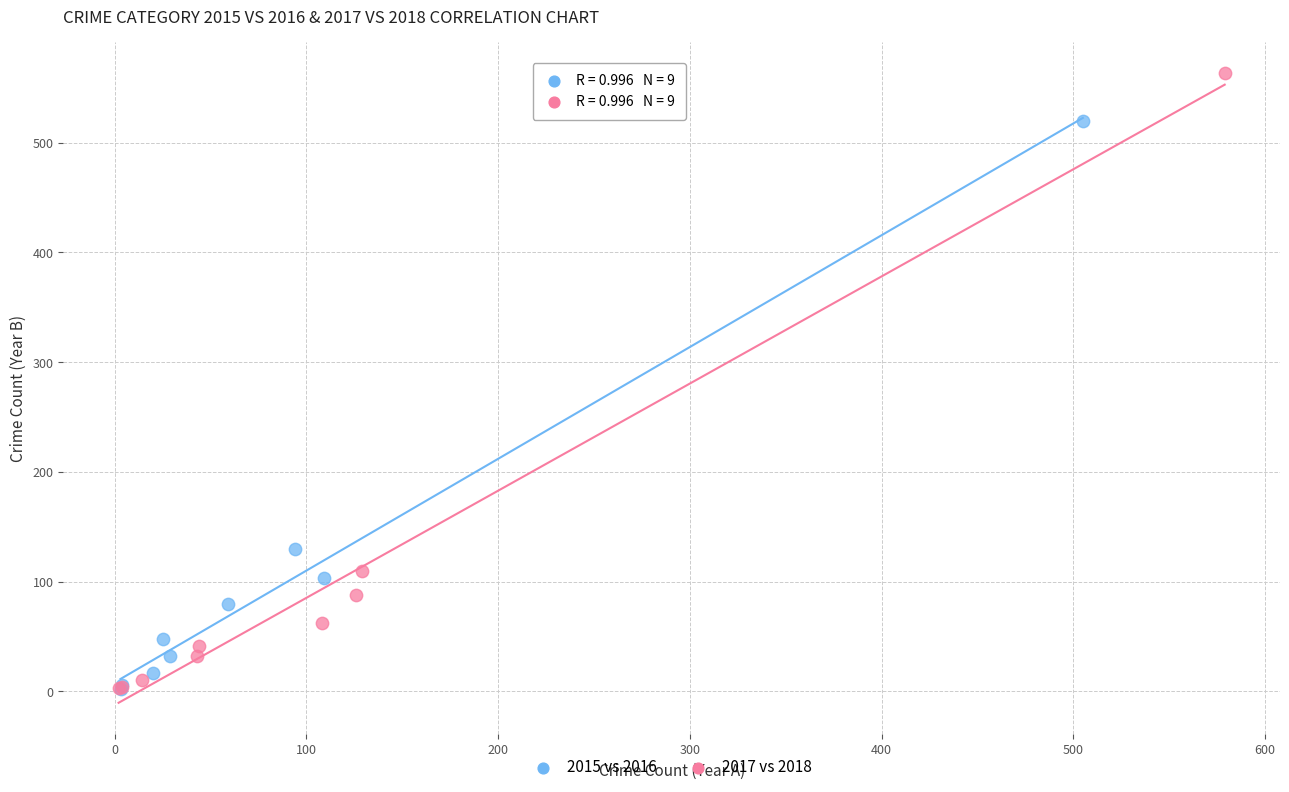

Which series reaches the maximum Y coordinate?

2017 vs 2018